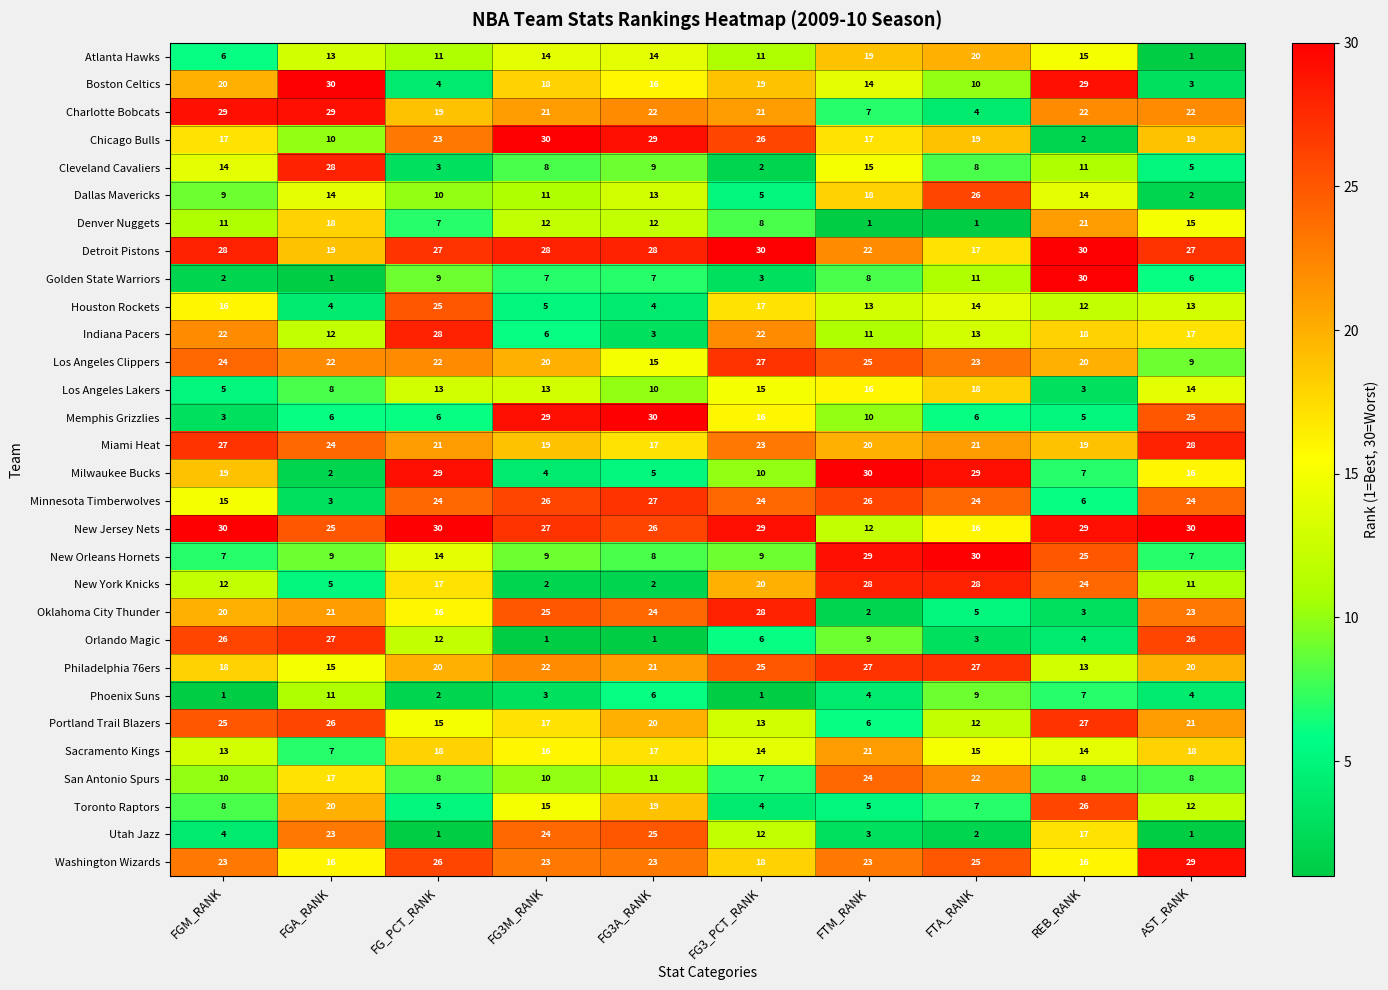

True or false: Los Angeles Lakers has a value of 6 at FTM_RANK.

False